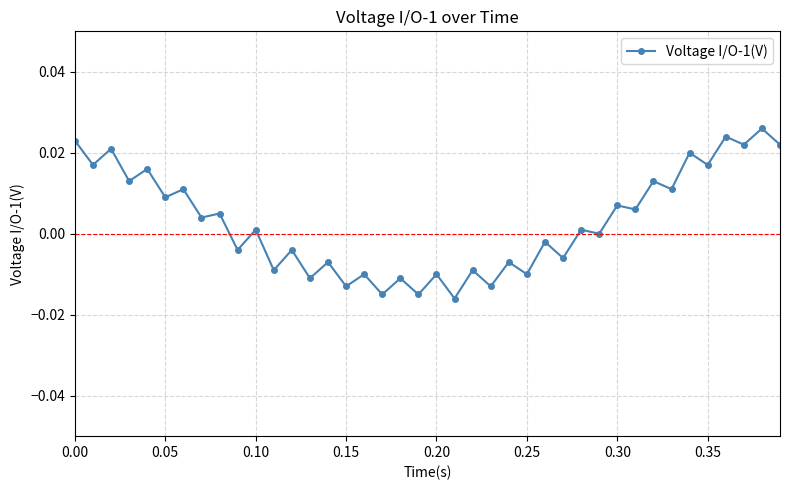

How many lines are shown in the chart?

1